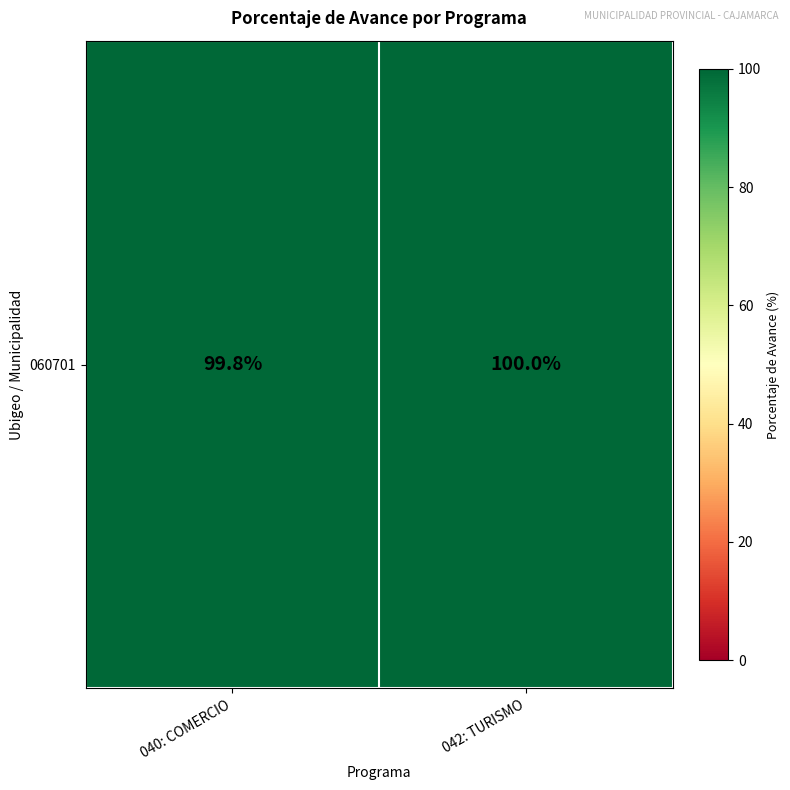

What is the difference between the maximum and minimum values?

0.2